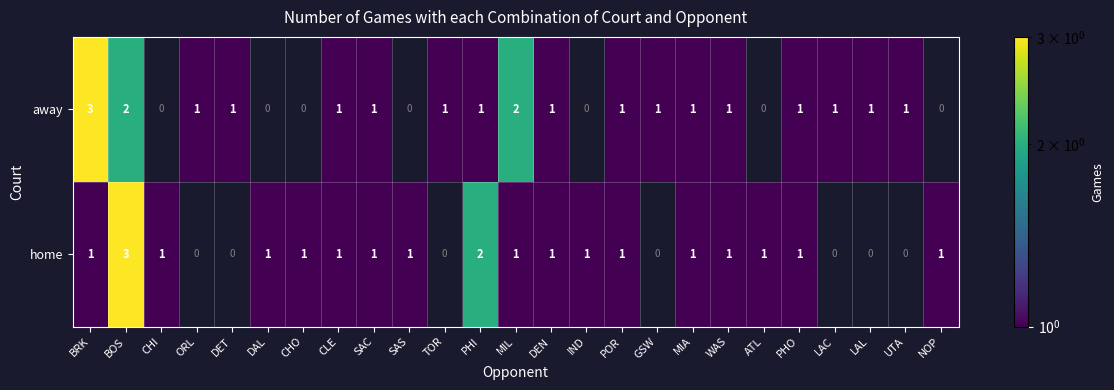

Is it true that away equals 1 at PHI?

True